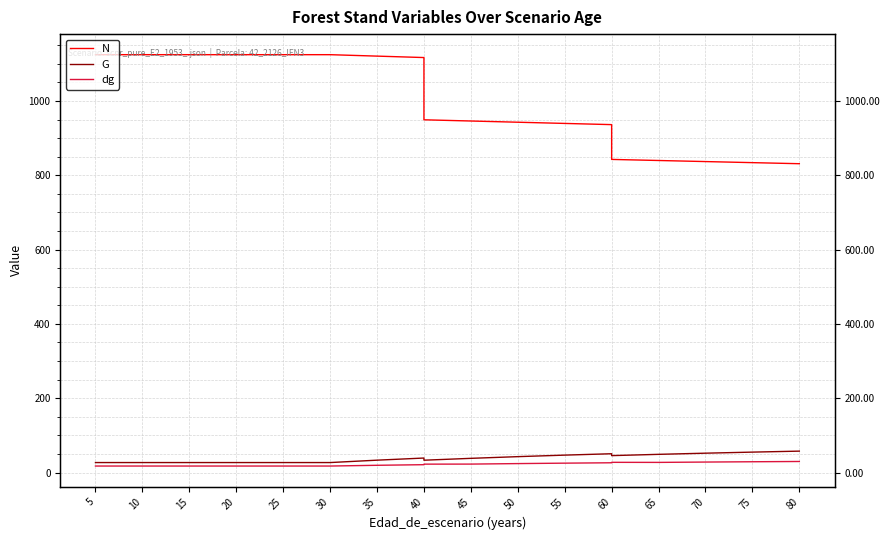

Reading left to right, list all the values displayed in this chart.

N: 1124.7	1124.7	1124.7	1124.7	1124.7	1124.7	1124.7	1124.7	1120.8	1117.0	949.4	946.1	942.9	939.6	936.4	842.8	839.9	837.0	834.1	831.2
G: 26.8	26.8	26.8	26.8	26.8	26.8	26.8	26.8	33.2	38.9	33.1	38.1	42.7	46.8	50.5	45.5	48.9	52.0	54.9	57.5
dg: 17.4	17.4	17.4	17.4	17.4	17.4	17.4	17.4	19.4	21.1	22.5	22.6	24.0	25.2	26.2	27.4	27.2	28.1	28.9	29.7